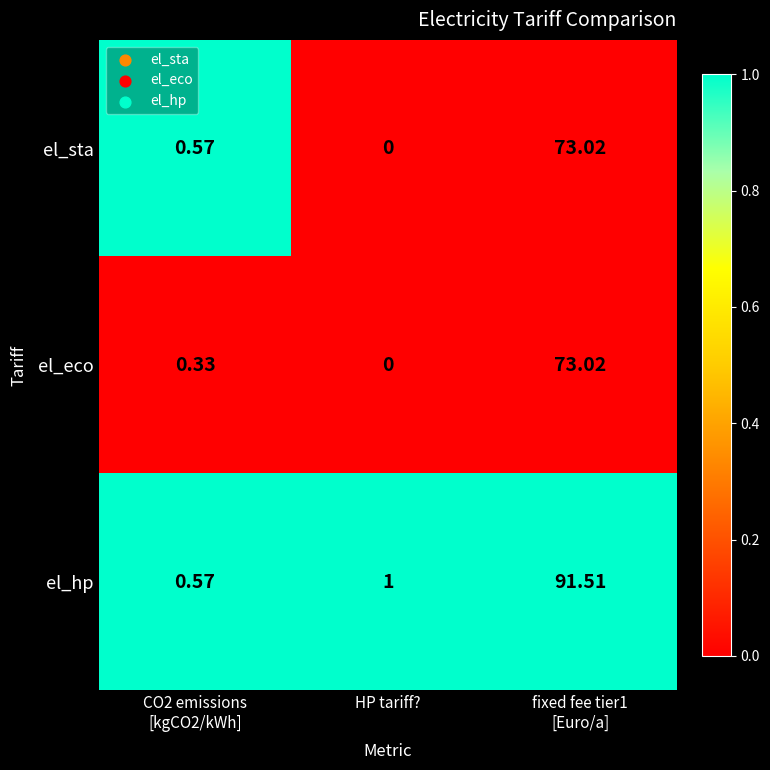

Where is el_hp nearest to the value 46?

HP tariff?